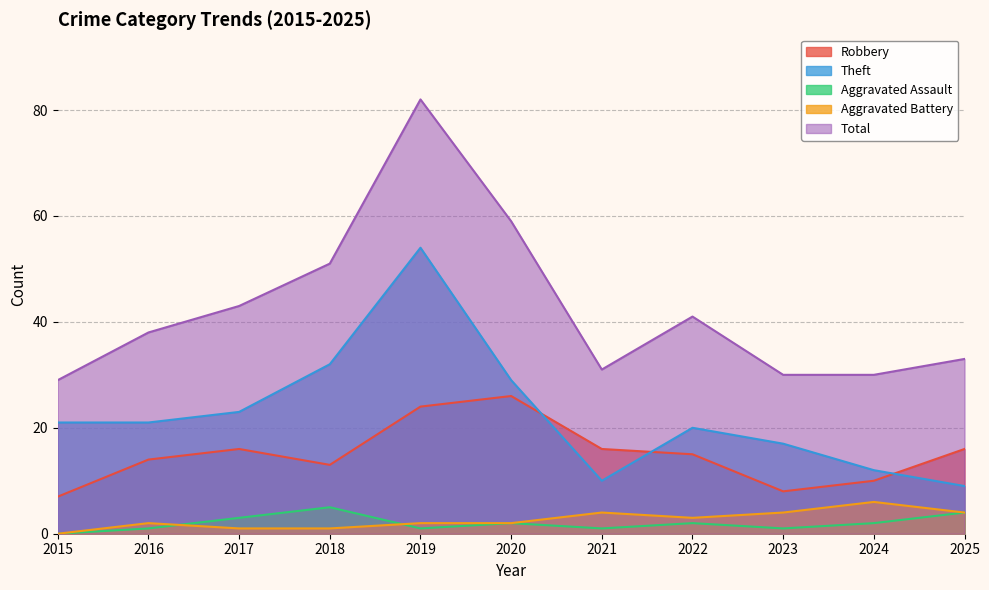

The Aggravated Battery series shows 7 at 2023. True or false?

False